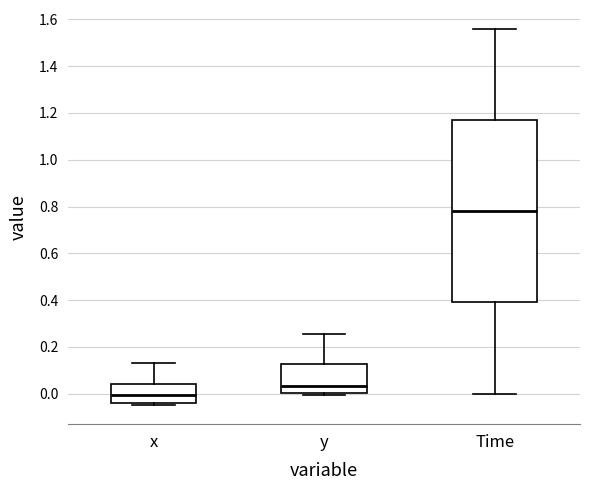

Comparing the boxes themselves (not the whiskers), which one is the tallest?

Time